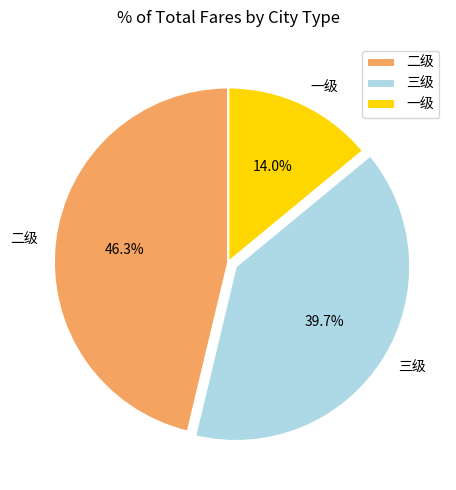

Does 三级 account for over 50% of the chart?

No